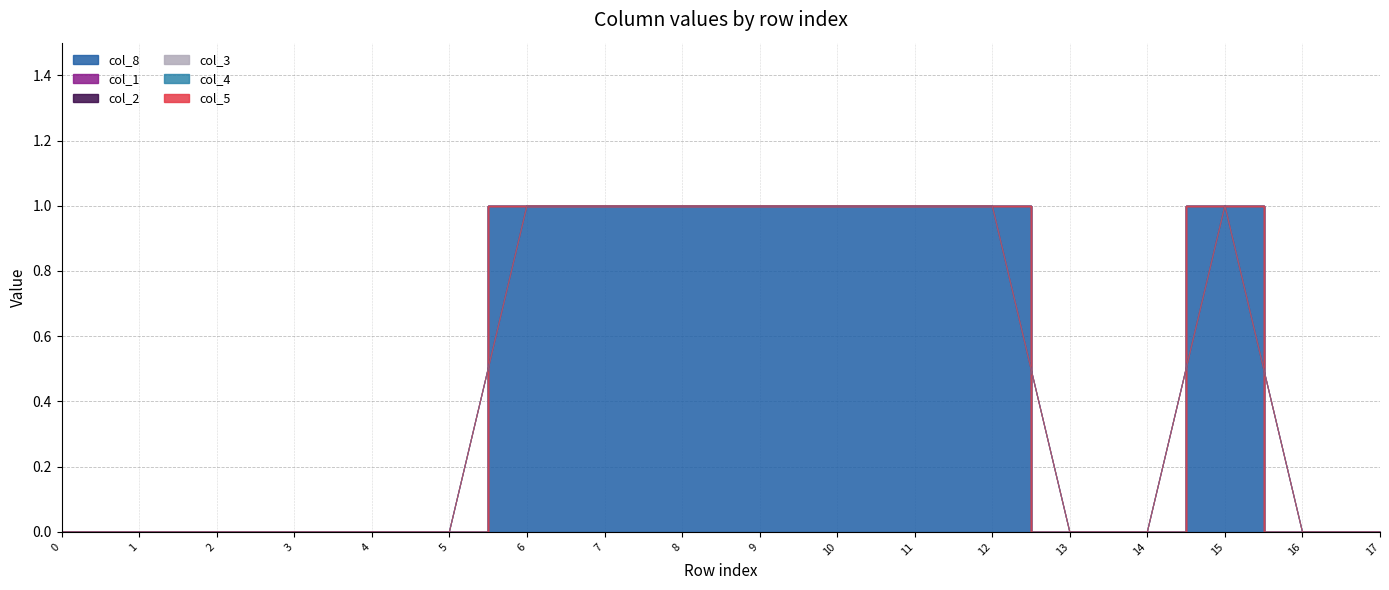

Which series has the widest spread of values?

col_8